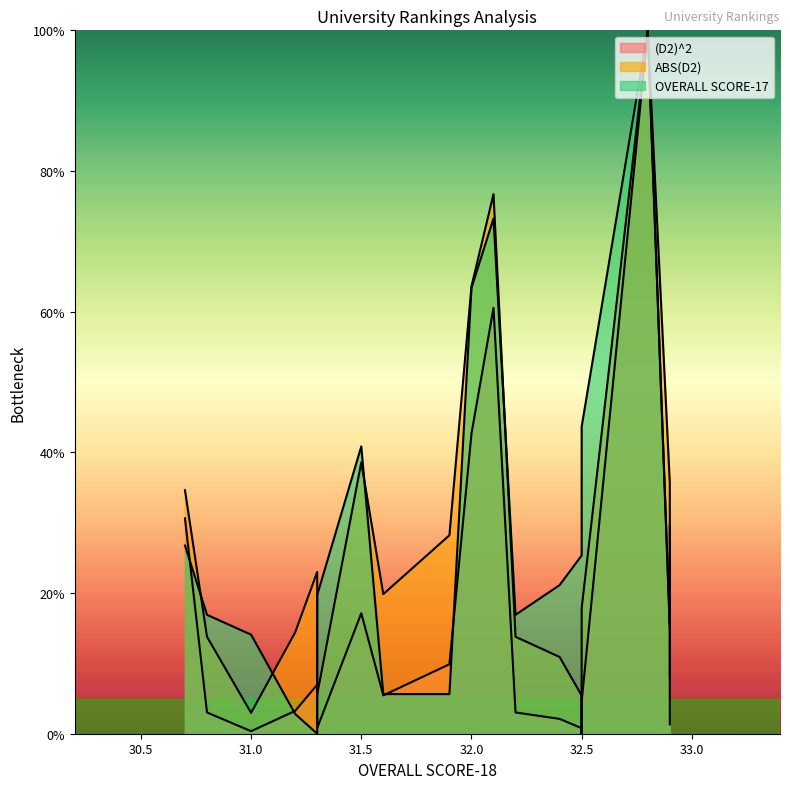

Reading right to left, what are all the values shown in this chart?

(D2)^2: 0.0	0.1	0.1	1.0	0.0	0.0	0.0	0.0	0.0	0.6	0.4	0.1	0.1	0.2	0.0	0.1	0.0	0.0	0.0	0.3
ABS(D2): 0.1	0.3	0.4	1.0	0.2	0.0	0.1	0.1	0.1	0.8	0.6	0.3	0.2	0.4	0.1	0.2	0.1	0.0	0.1	0.3
OVERALL SCORE-17: 0.3	0.2	0.2	1.0	0.4	0.3	0.3	0.2	0.2	0.7	0.6	0.1	0.1	0.4	0.2	0.0	0.0	0.1	0.2	0.3